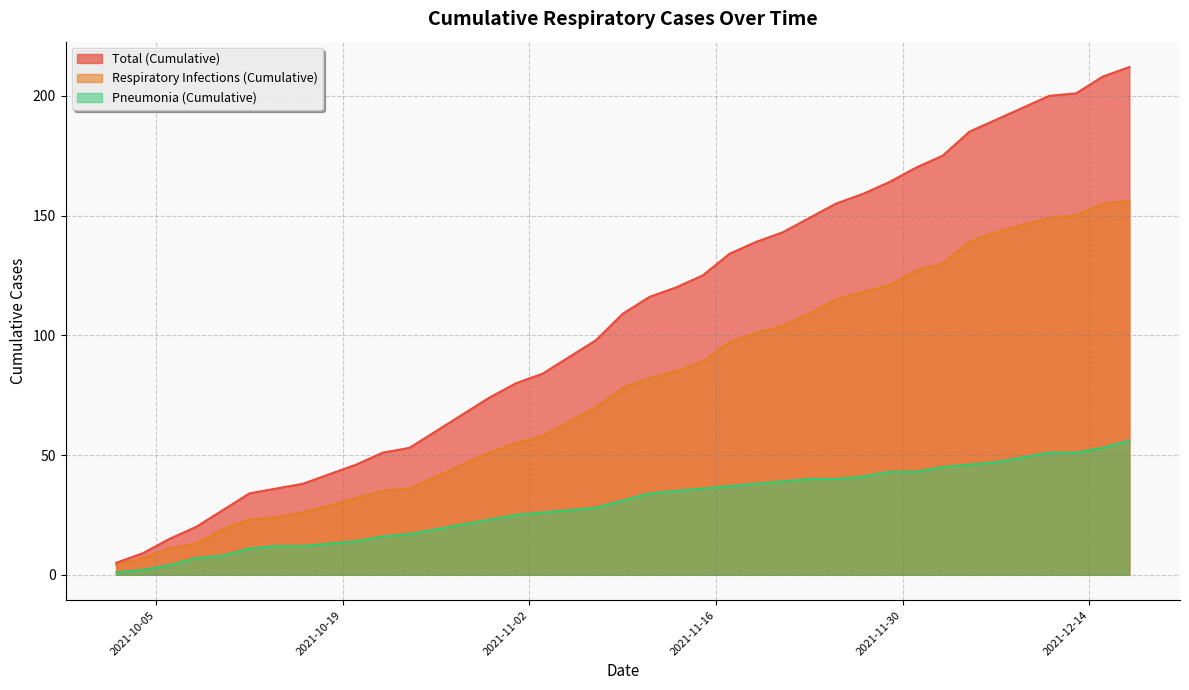

What position from the right is 2021-12-11?

4